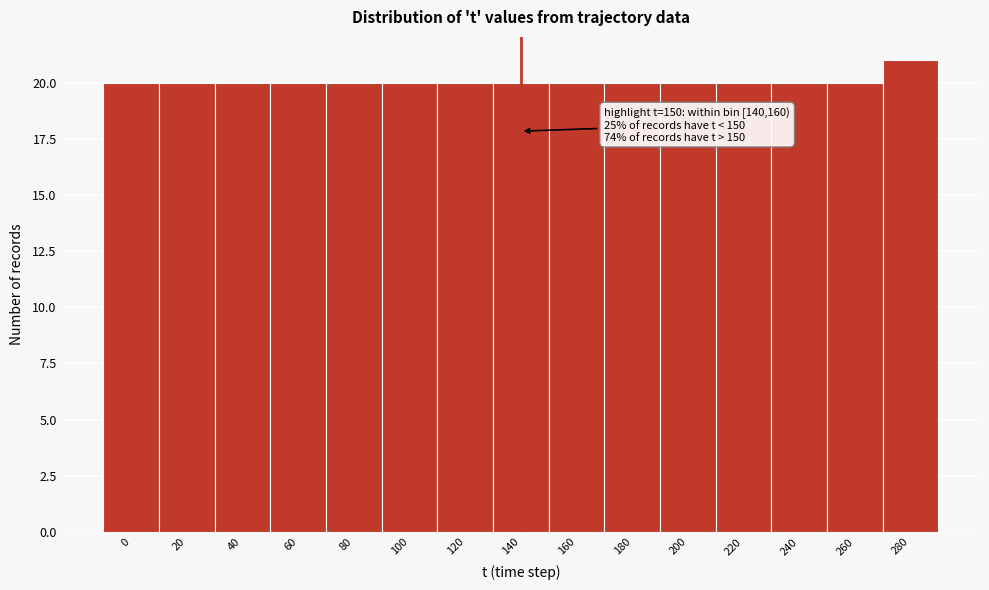

Reading left to right, list all the values displayed in this chart.

20	20	20	20	20	20	20	20	20	20	20	20	20	20	21